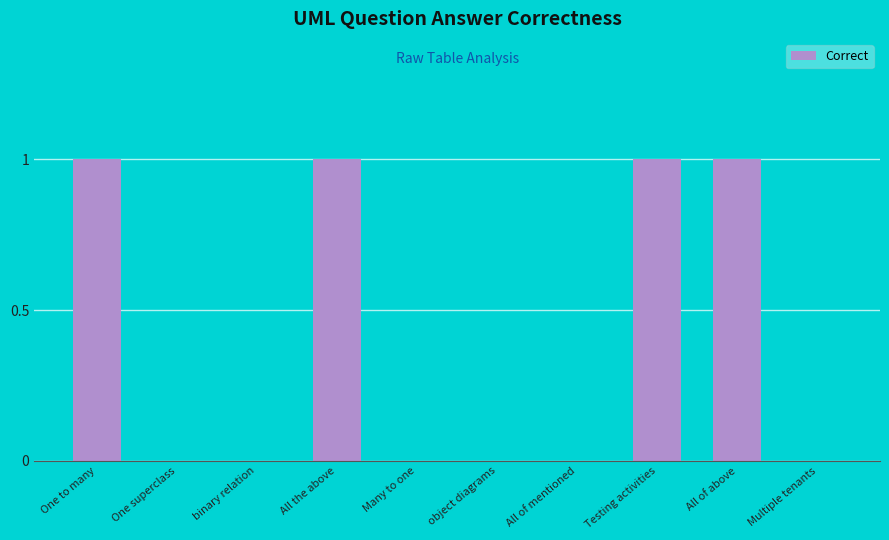

What is the sum of all values?

4